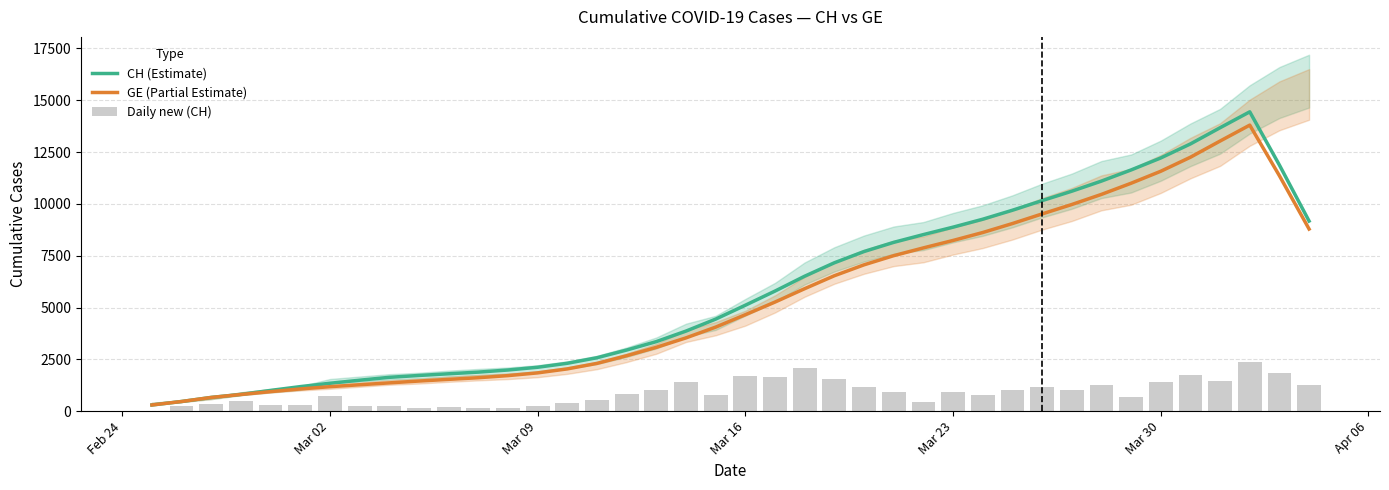

The value of GE (Partial Estimate) at Mar 23 is 11713.8. True or false?

False